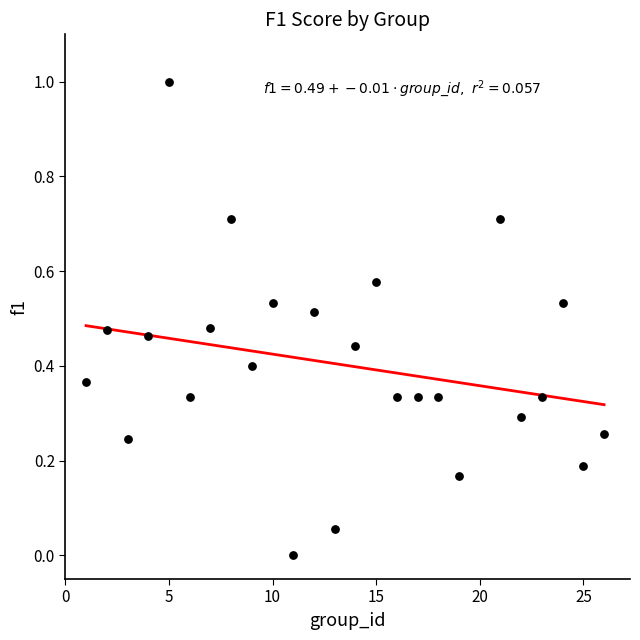

What is the range of X values (max minus min)?

25.0